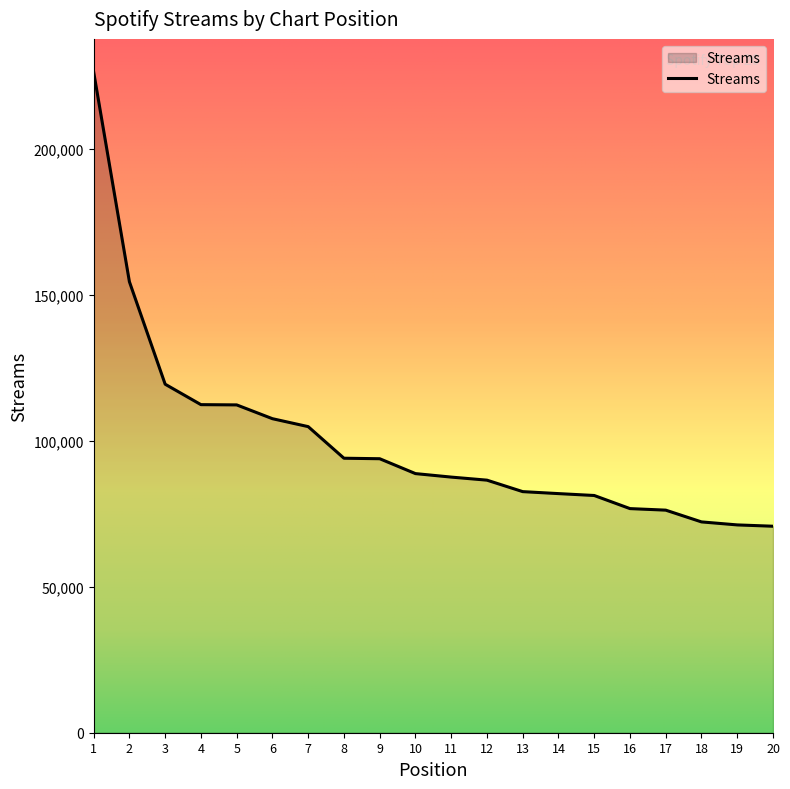

What is the difference between the values at 6 and 8?

13548